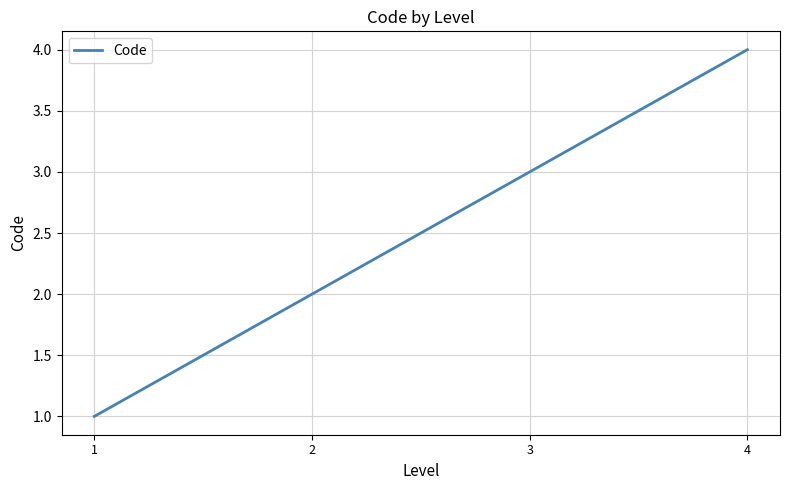

What is the difference between the values at 3 and 2?

1